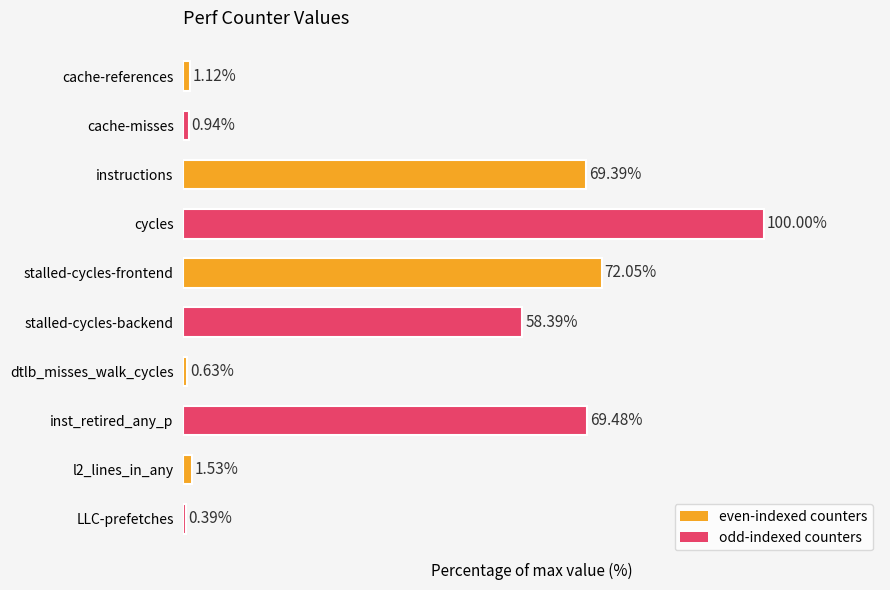

Does the chart contain any negative values?

No